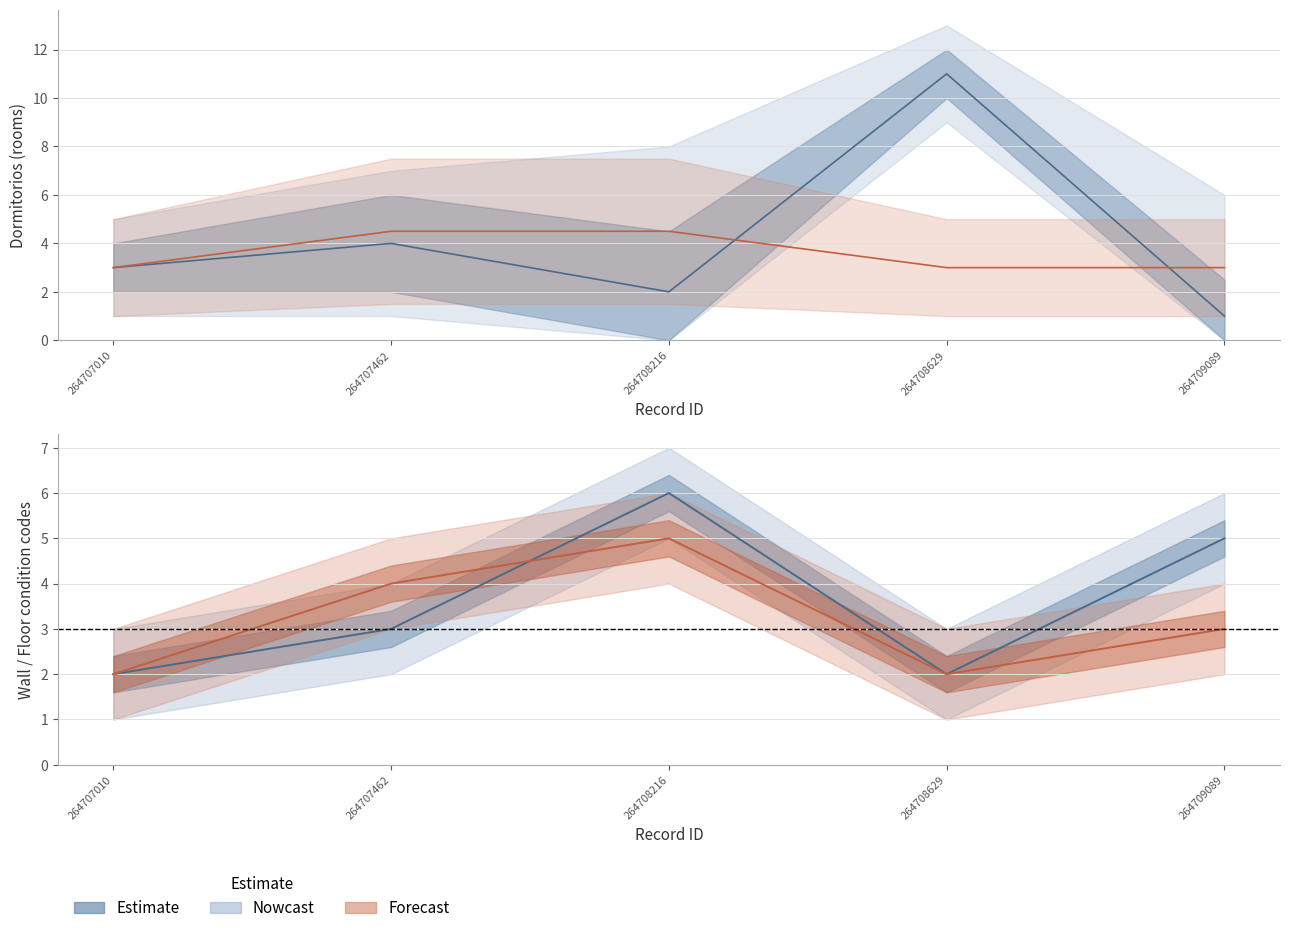

Count the number of categories in the chart.

5